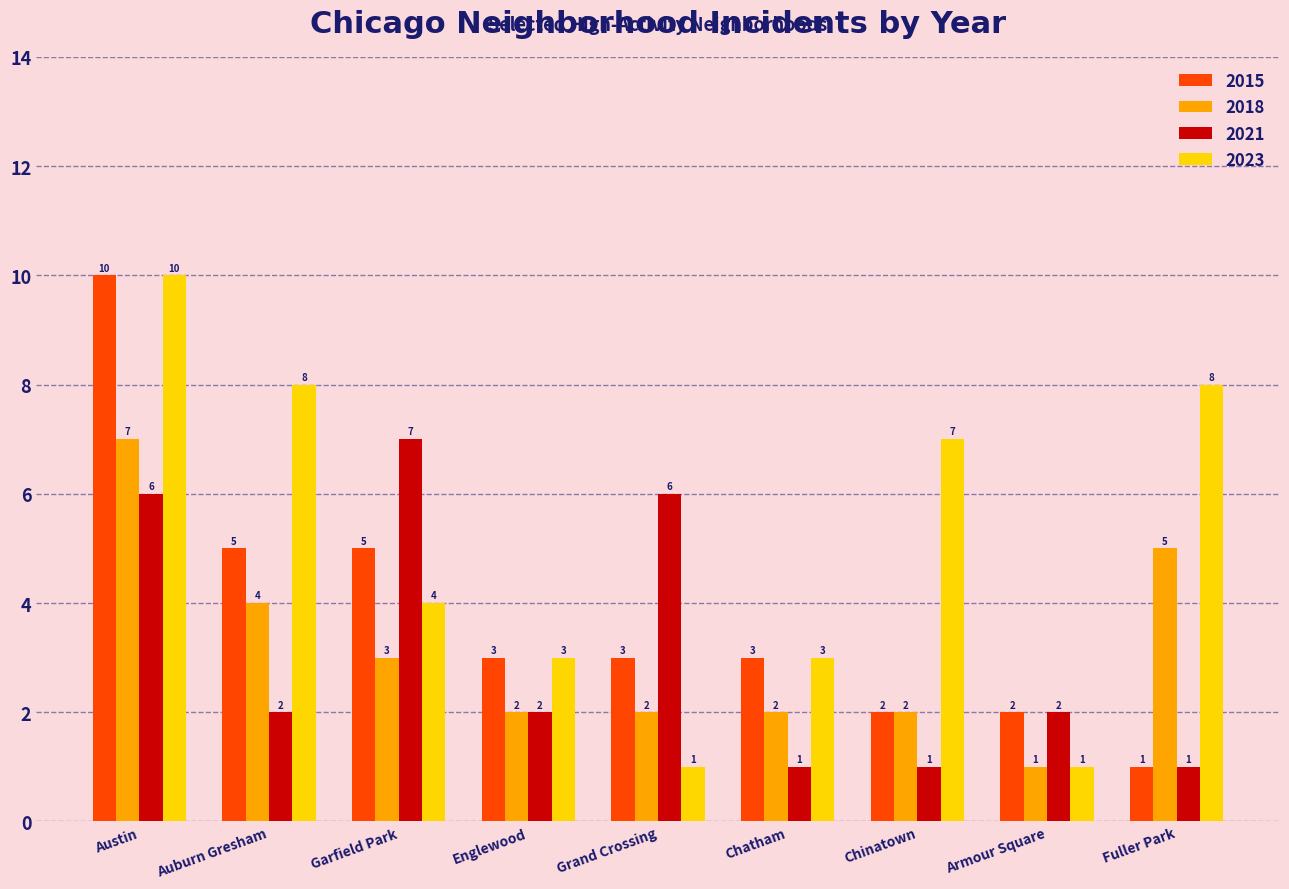

How many distinct data groups are displayed?

4